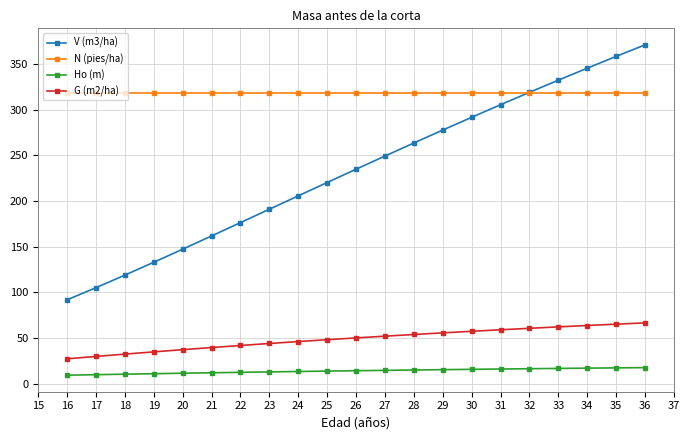

What is the value of the Ho (m) point at the 2nd from the left?

9.7